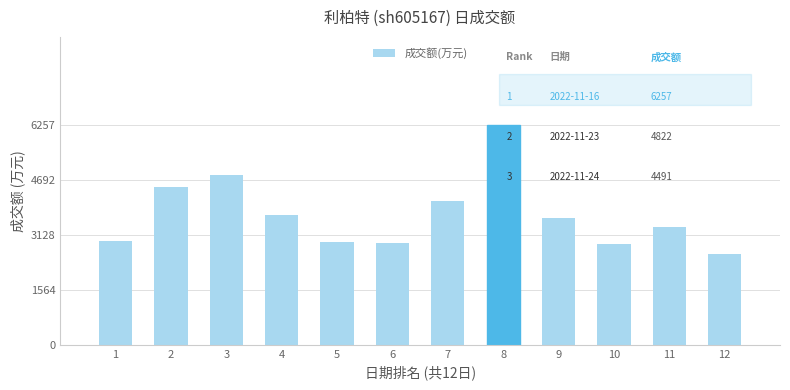

What is the value of the 12th bar from the left?

2577